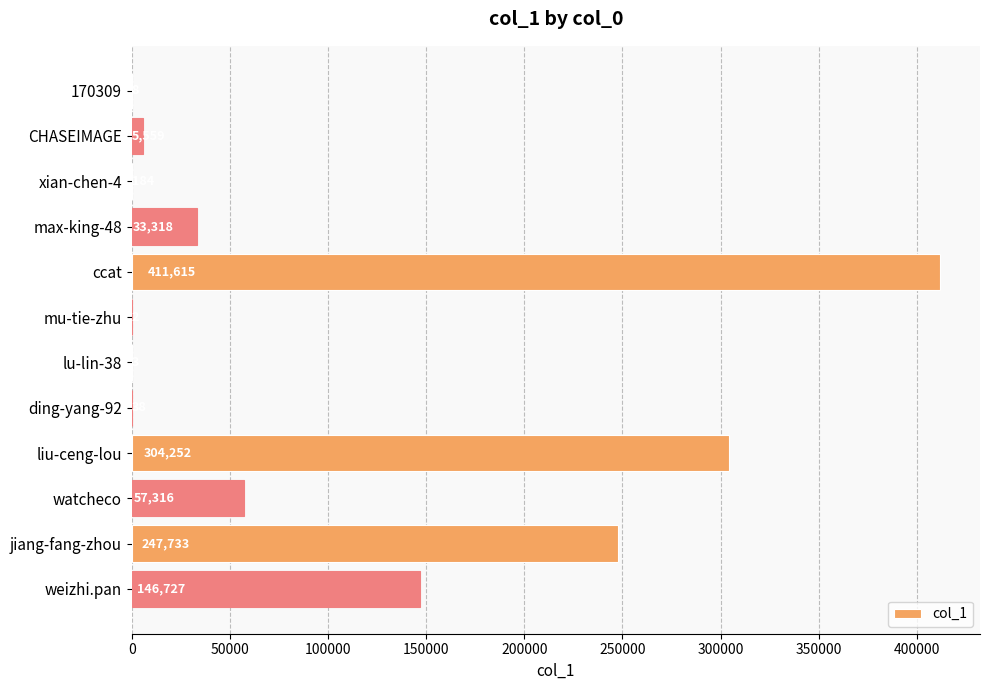

The value at xian-chen-4 is 184. True or false?

True